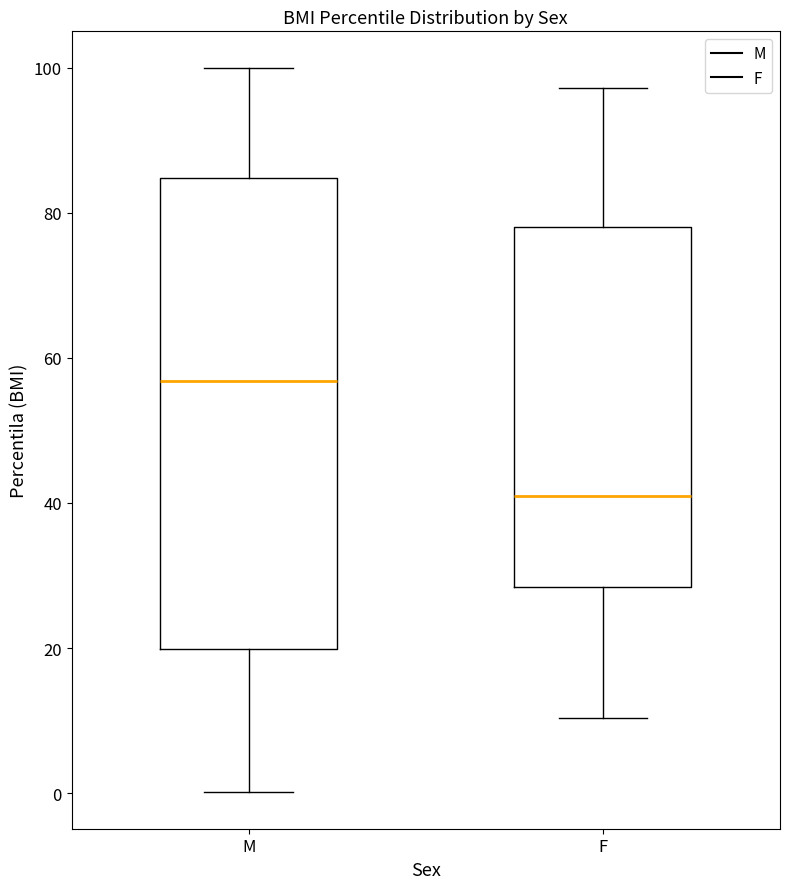

Comparing the boxes themselves (not the whiskers), which one is the tallest?

M